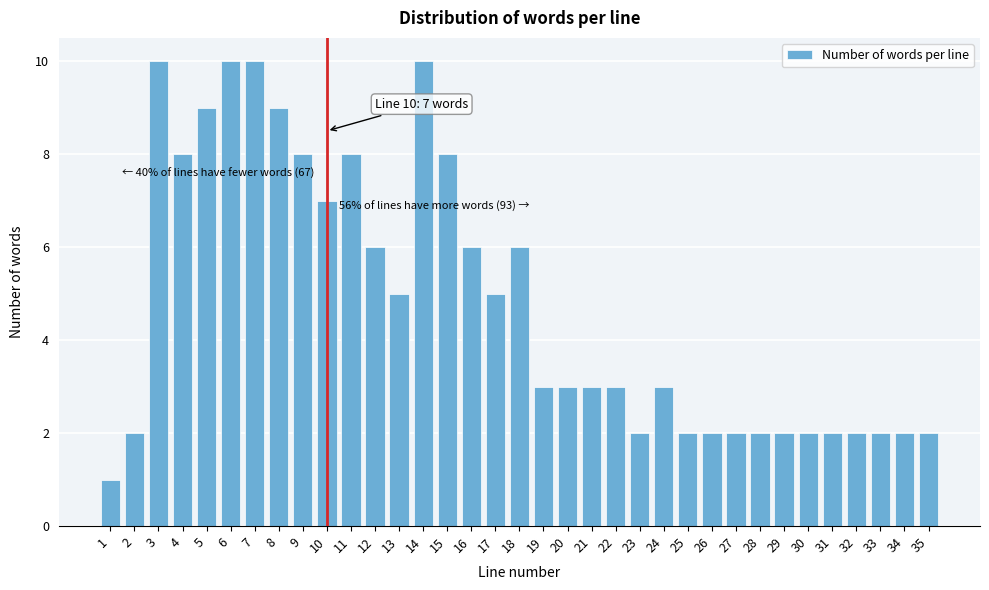

The value at 16 is 6. True or false?

True